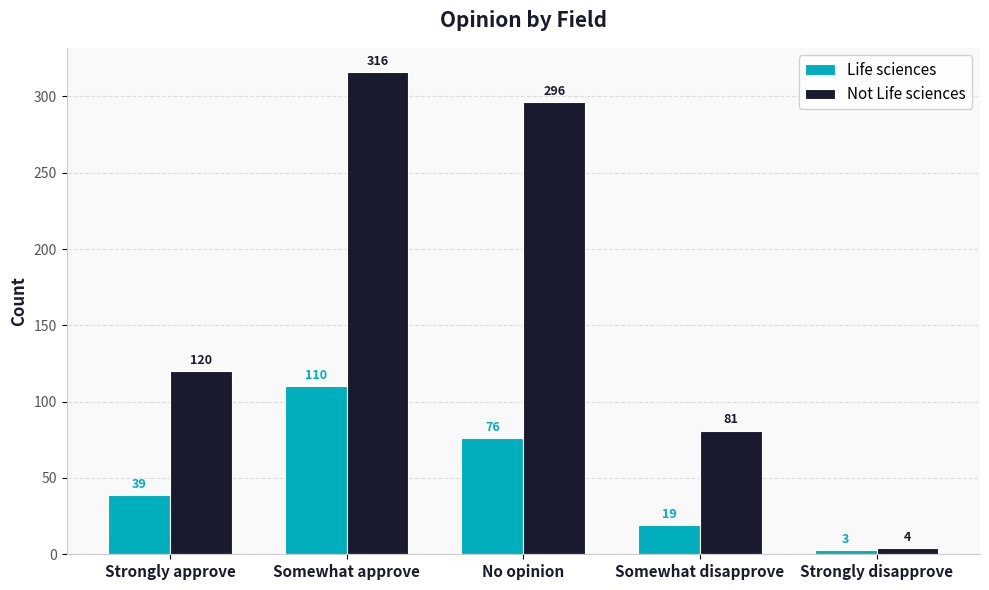

Which series changed the most between Somewhat approve and Somewhat disapprove?

Not Life sciences